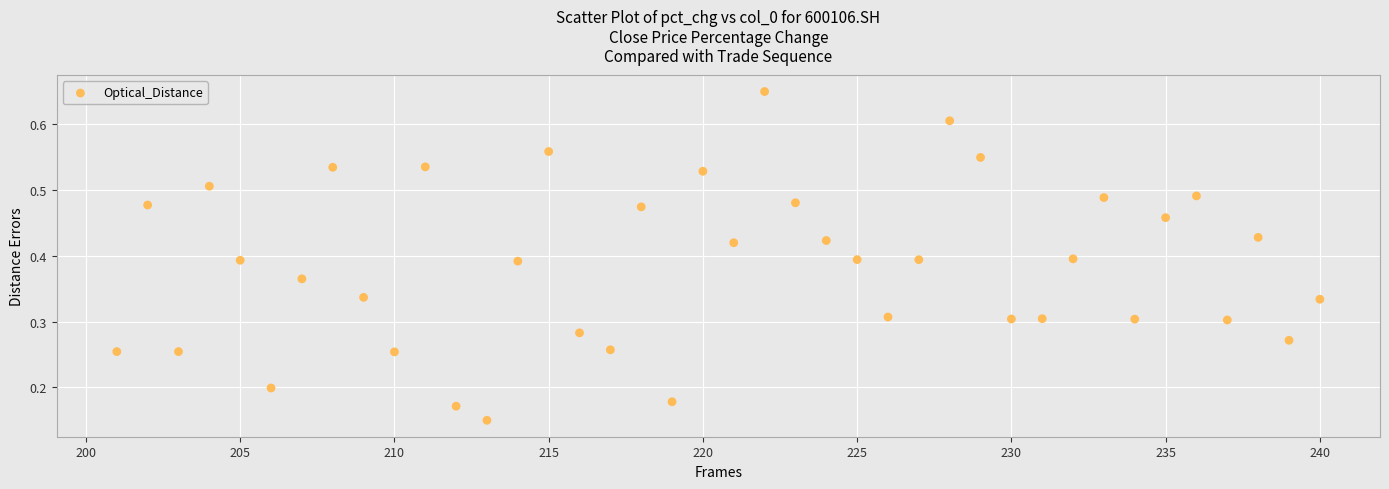

What is the range of X values (max minus min)?

39.0